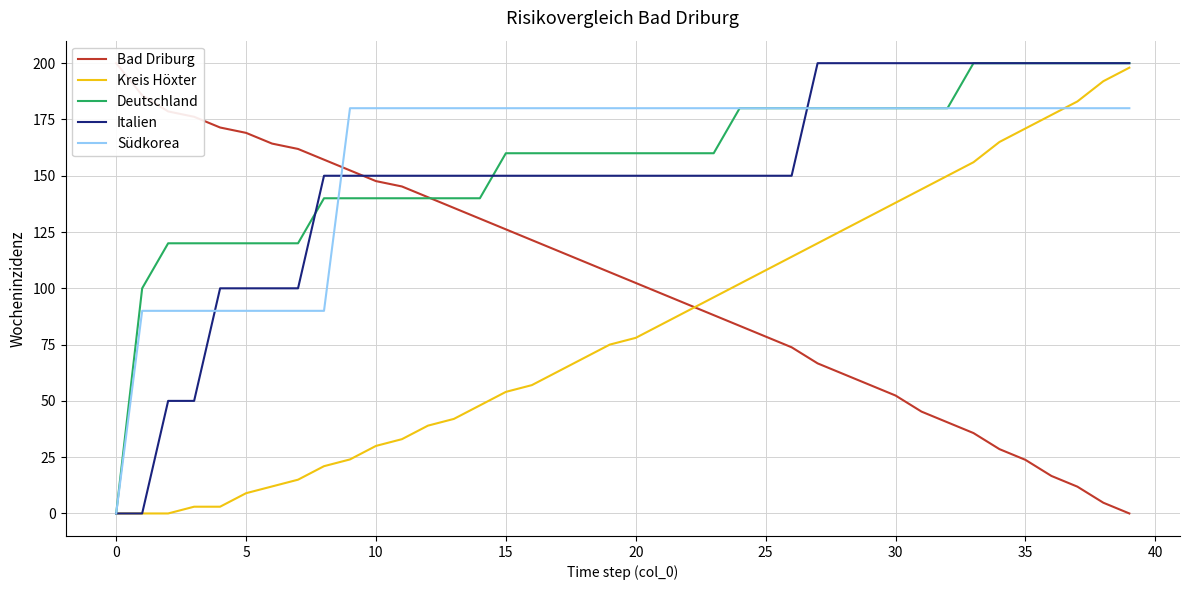

What is the value of the Bad Driburg point at the 20th from the left?

107.1